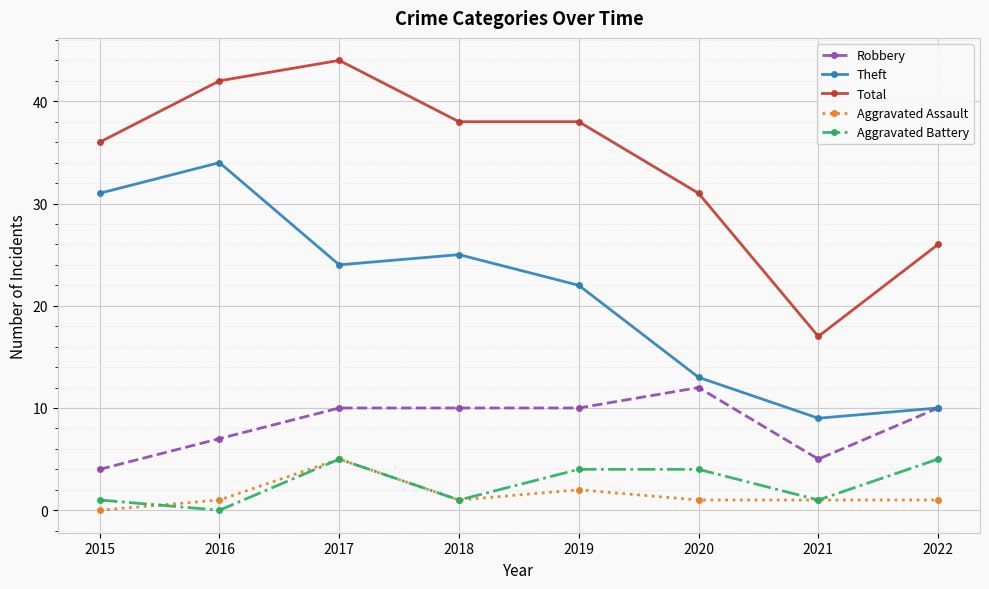

In Theft, how many points are lower than both neighbors (excluding endpoints)?

2